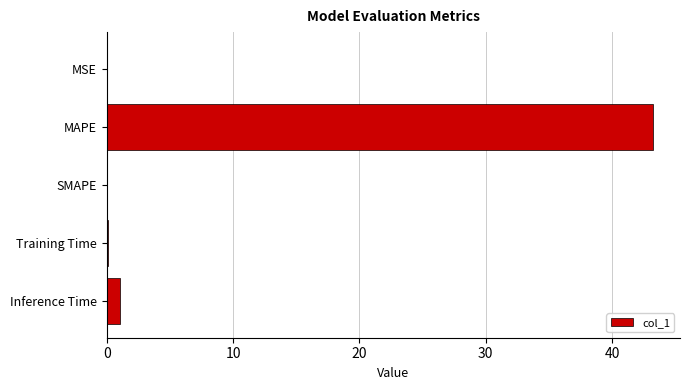

What is the sum of all values?

44.4